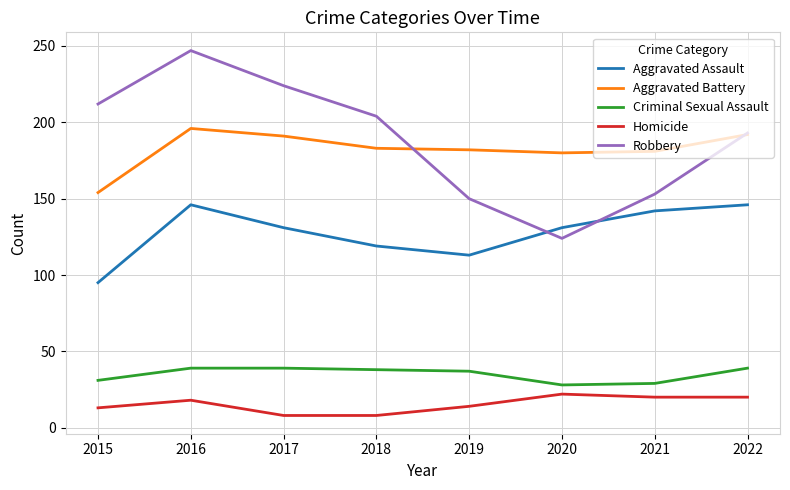

True or false: Aggravated Battery and Aggravated Assault cross at least once.

False